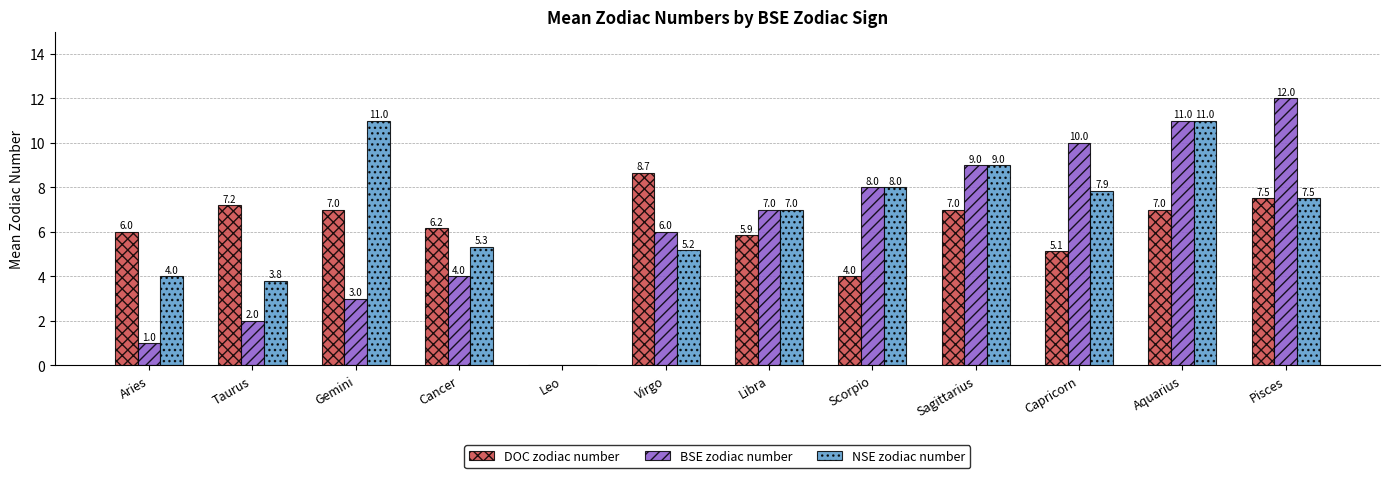

At which label is BSE zodiac number closest to 6?

Virgo